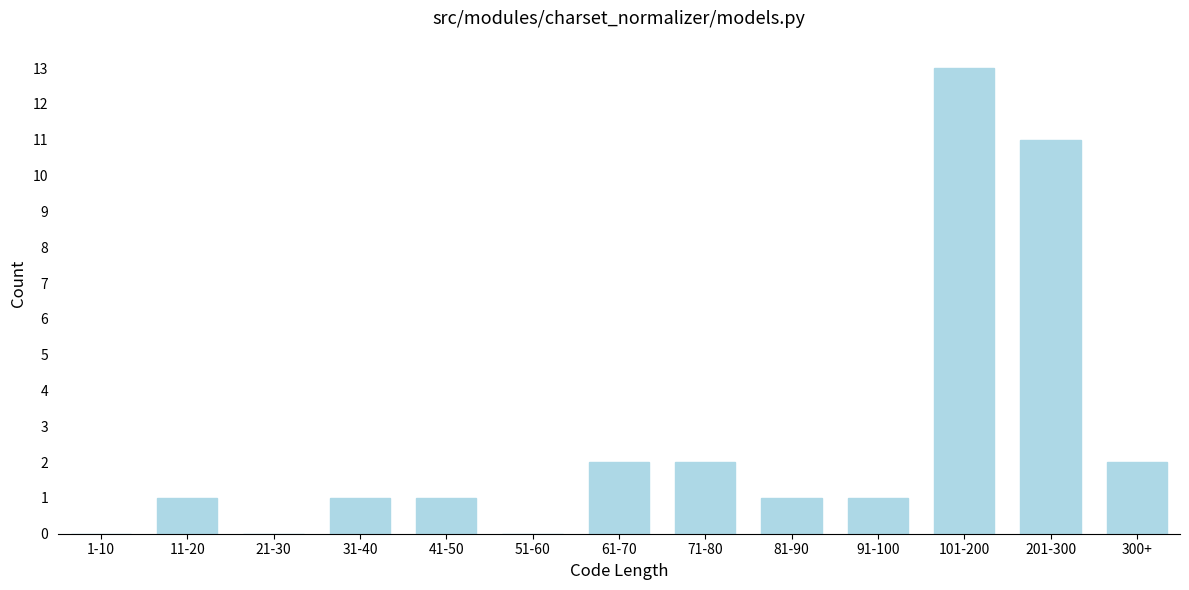

Reading right to left, transcribe all the data shown in this chart.

300+=2	201-300=11	101-200=13	91-100=1	81-90=1	71-80=2	61-70=2	51-60=0	41-50=1	31-40=1	21-30=0	11-20=1	1-10=0